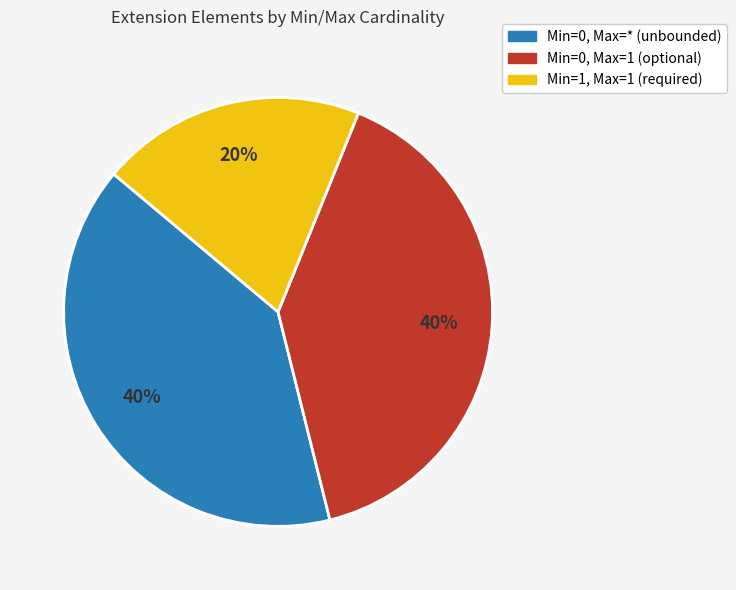

To the nearest percent, what is the average slice percentage?

33%